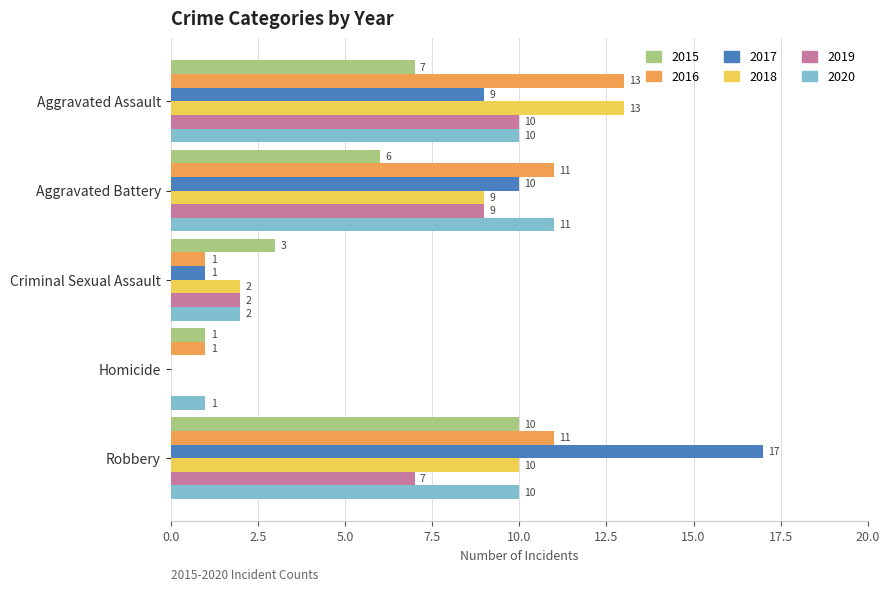

What is the sum of all 2018 values?

34